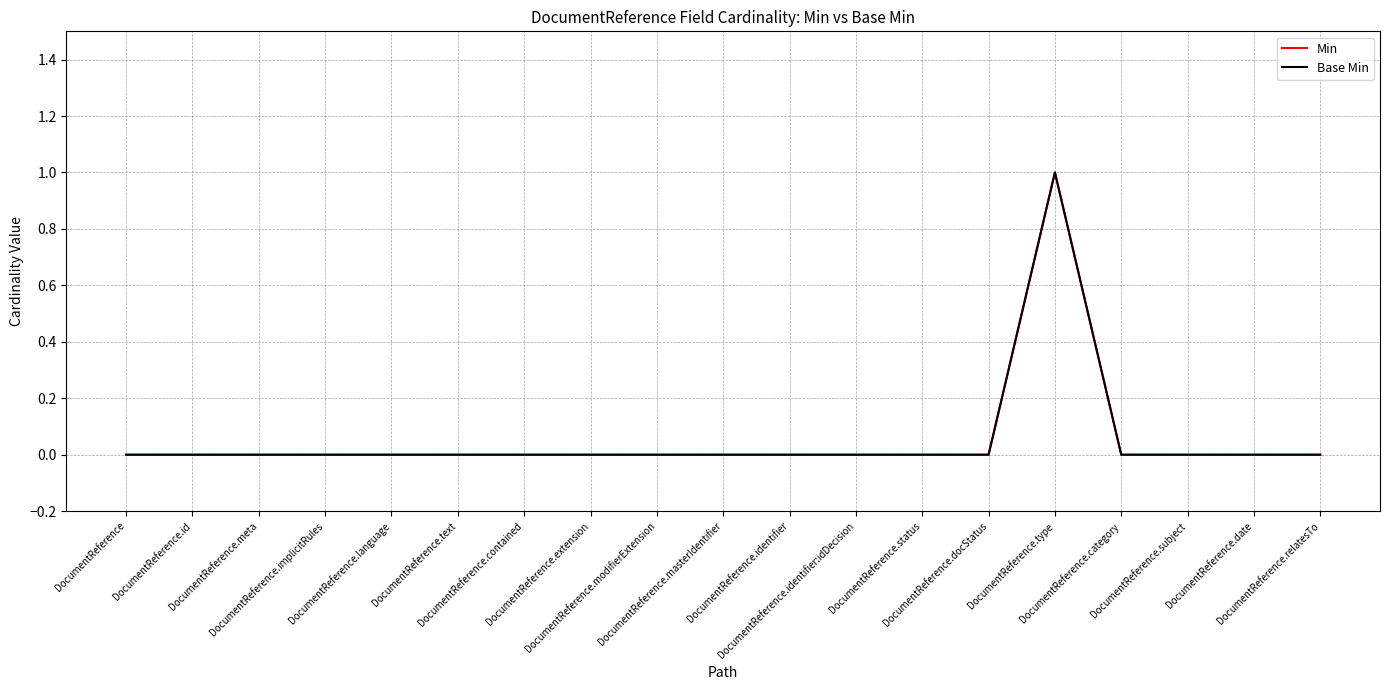

What is the label of the 10th point from the left?

DocumentReference.masterIdentifier